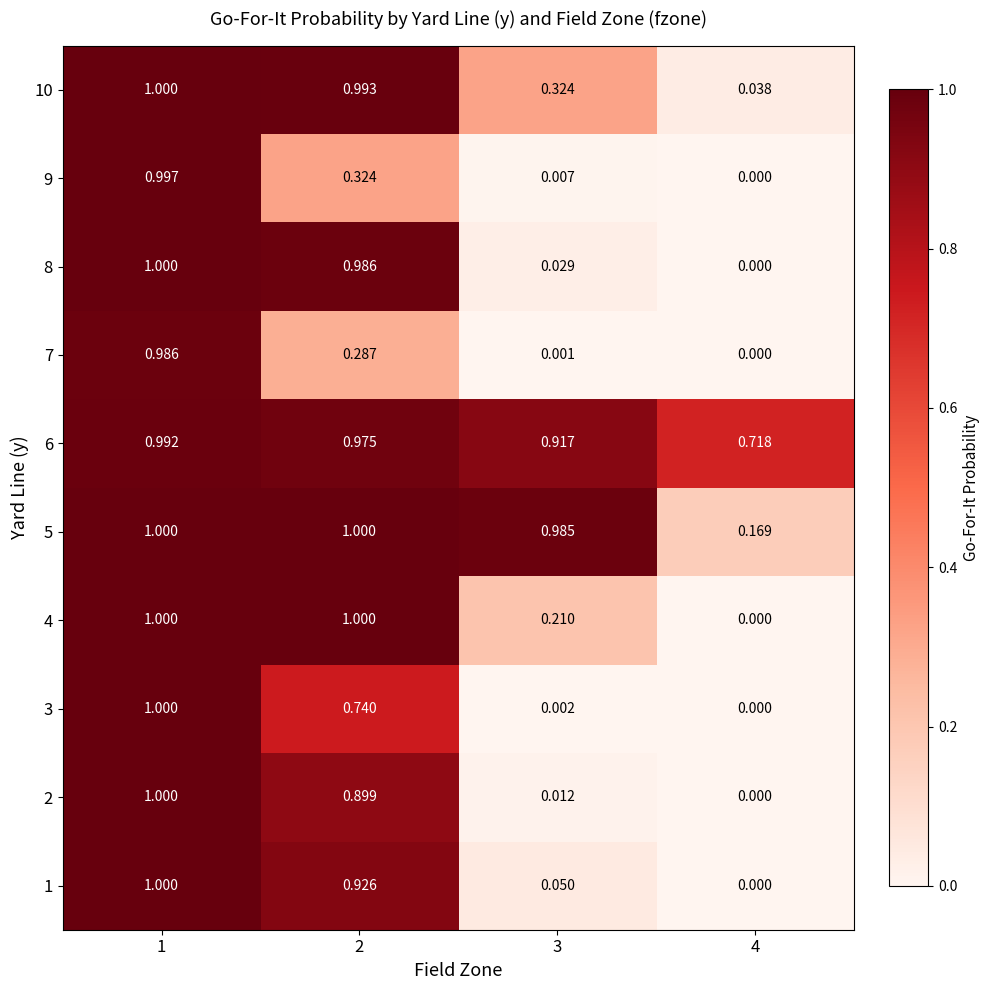

Is the value of 2 at 2 greater than the value of 4 at 4?

Yes